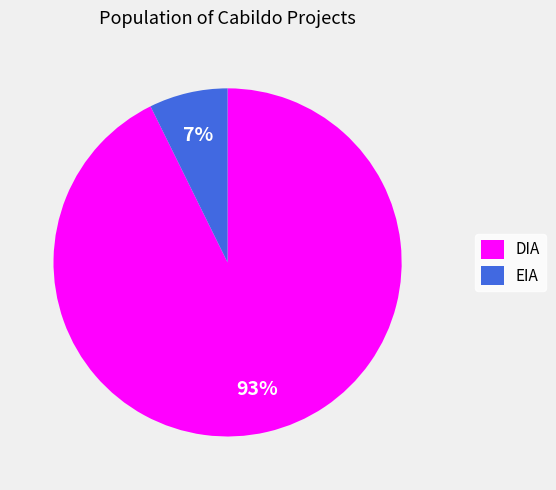

Is there any slice that represents more than half of the pie?

Yes